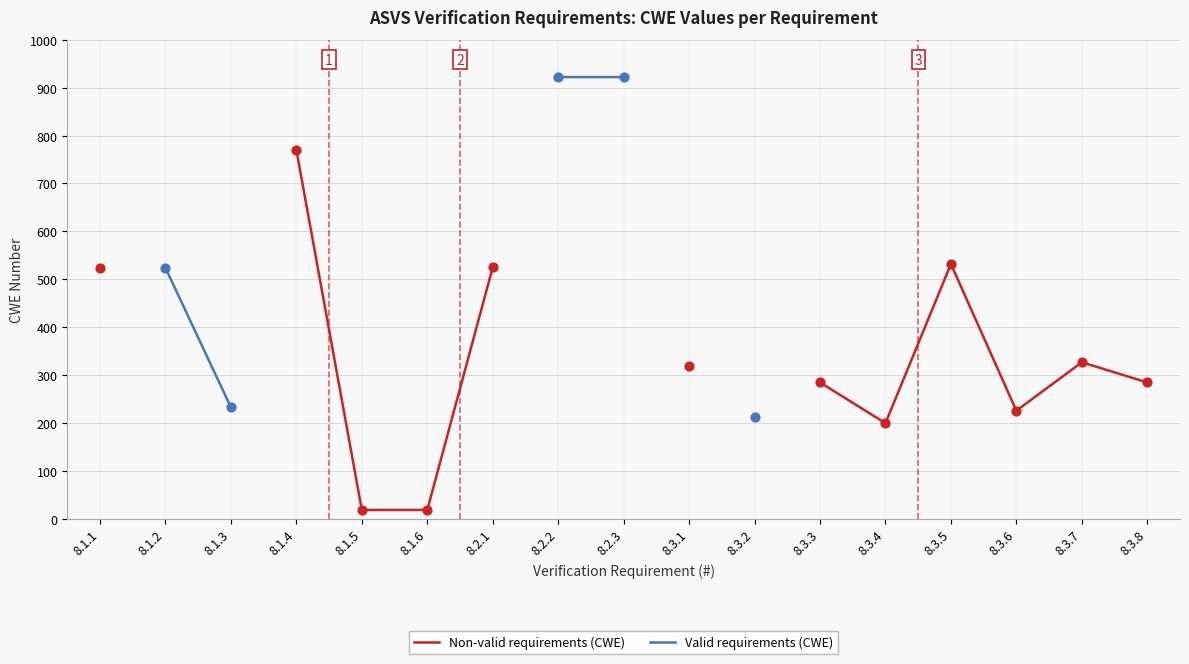

Which series contains the lowest Y value?

Non-valid requirements (CWE)